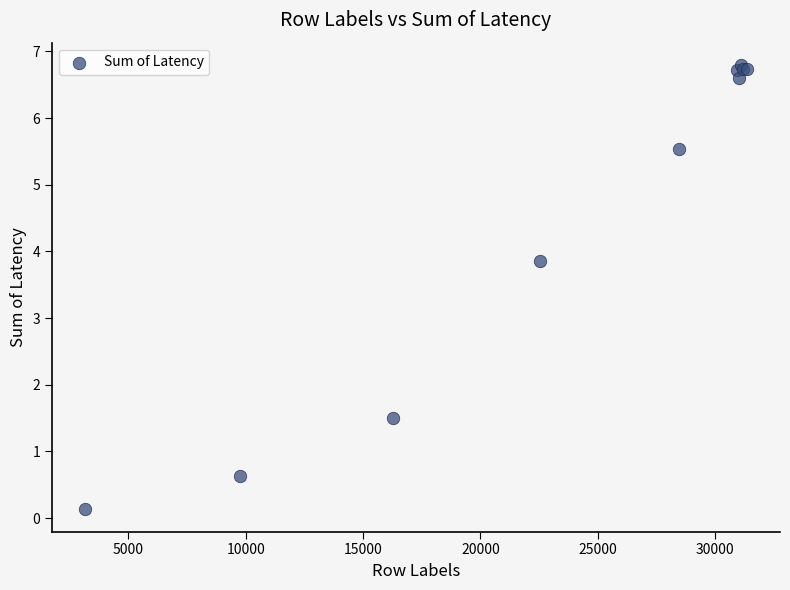

What Y value in the scatter plot is closest to 3?

3.9